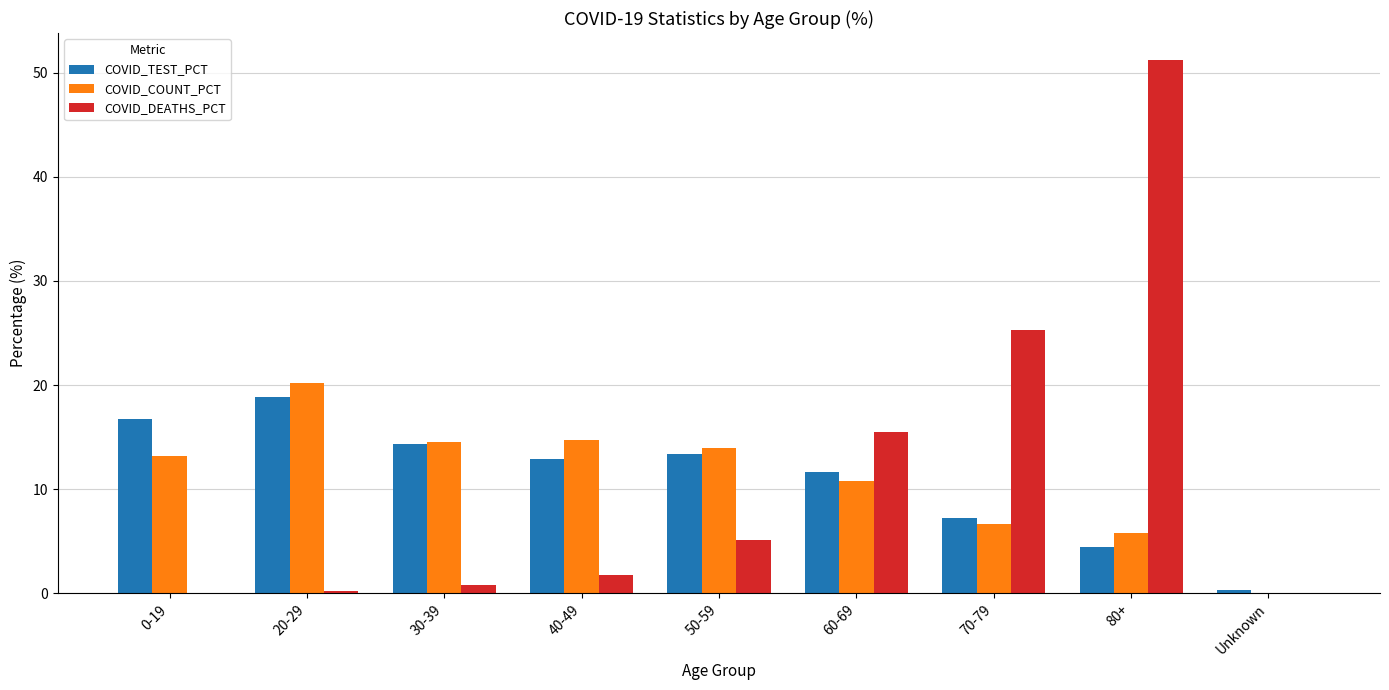

At which category does the chart reach its peak across all series?

80+